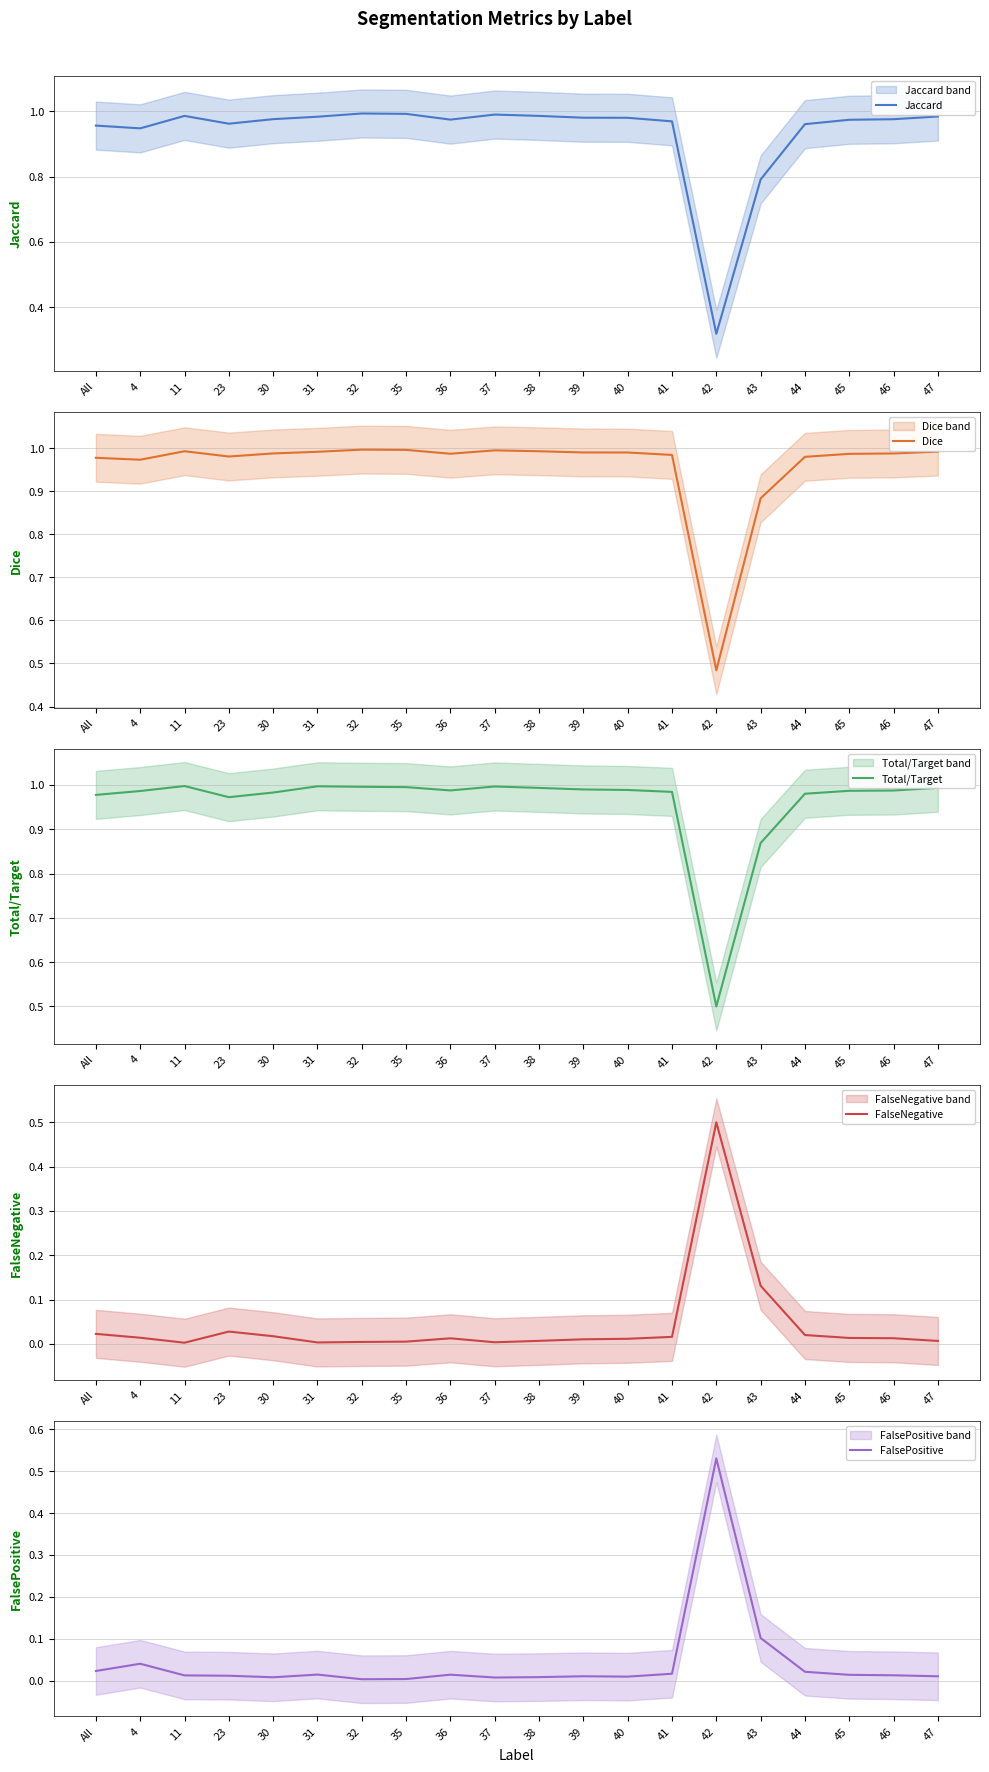

Does the chart have visible grid lines?

Yes